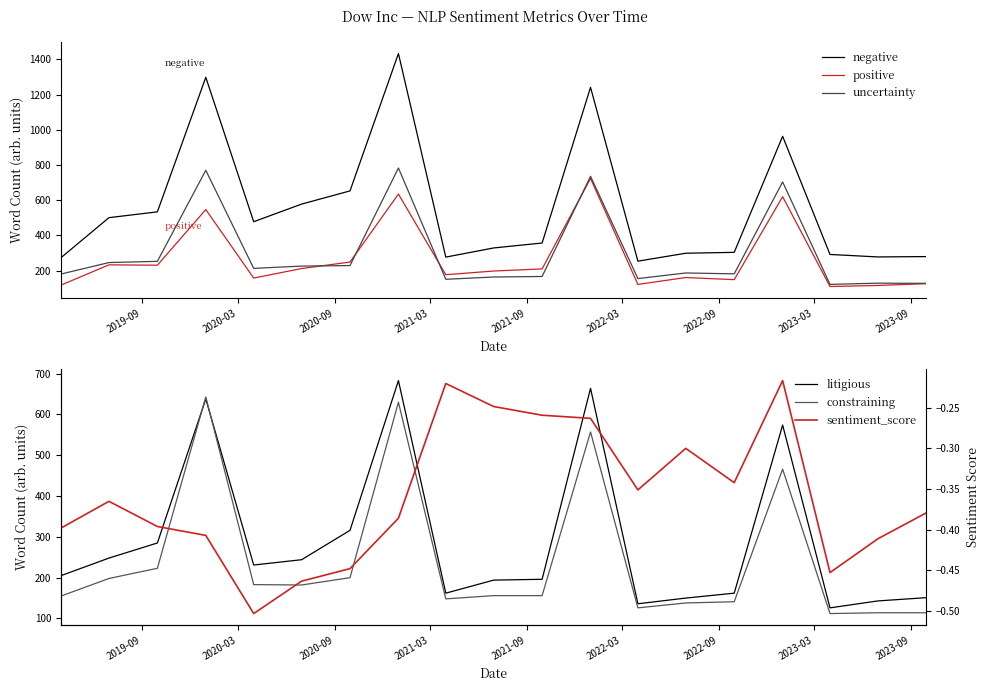

How many lines are shown in the chart?

6